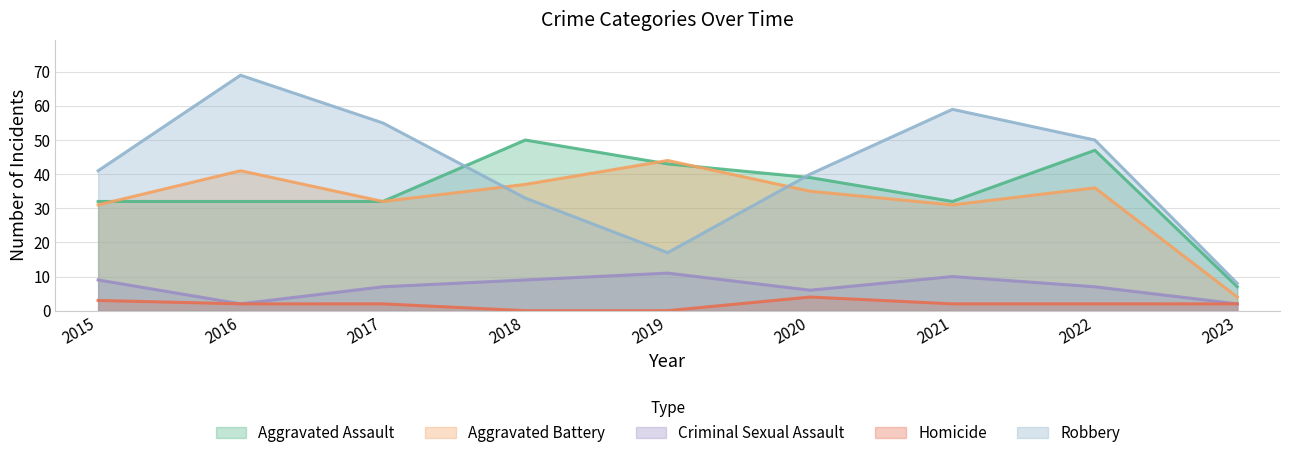

What is the average value of the Homicide series?

2